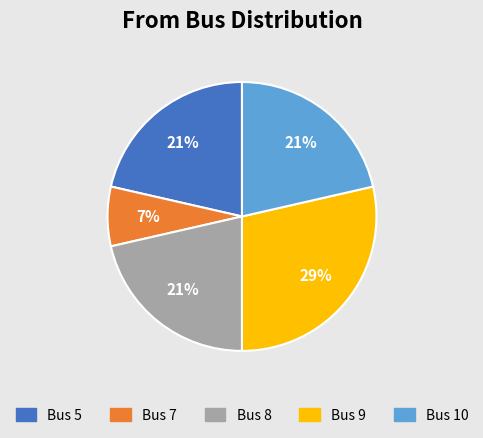

Count the number of slices in the pie.

5